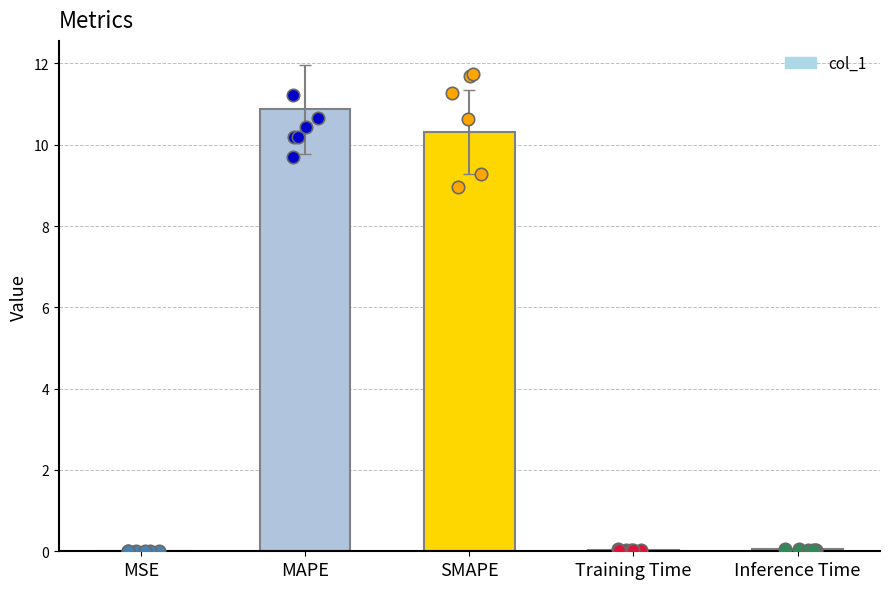

Between SMAPE and Inference Time, which is larger?

SMAPE